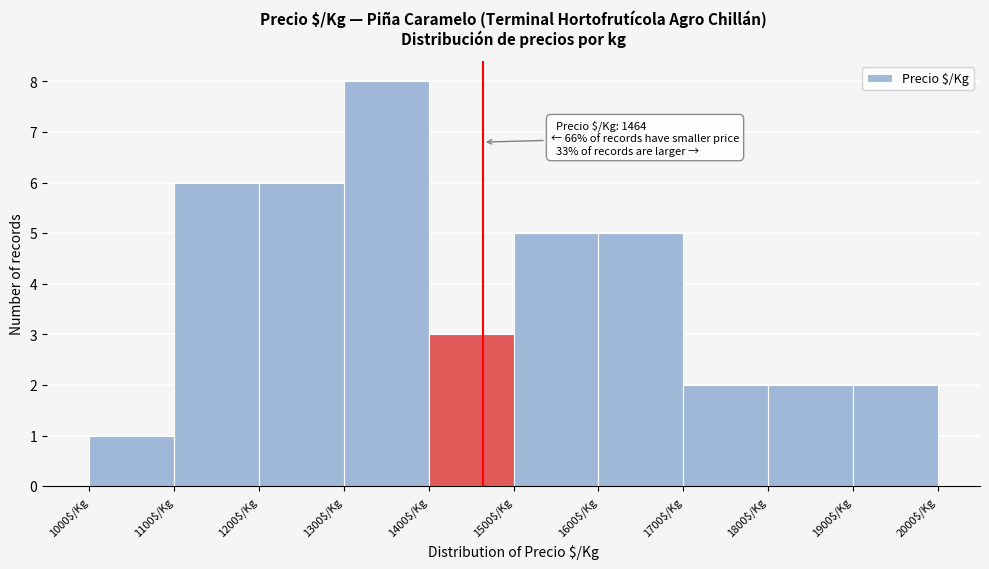

Over which range of the x-axis is the bar tallest?

1300 to 1400